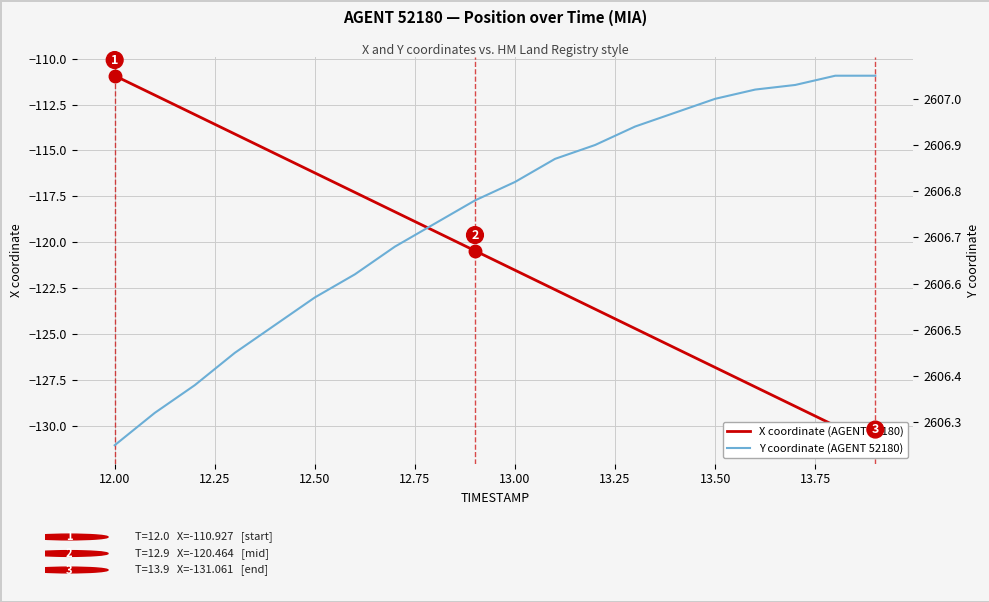

What is the difference between the second highest and minimum values in the X coordinate (AGENT 52180) series?

19.1